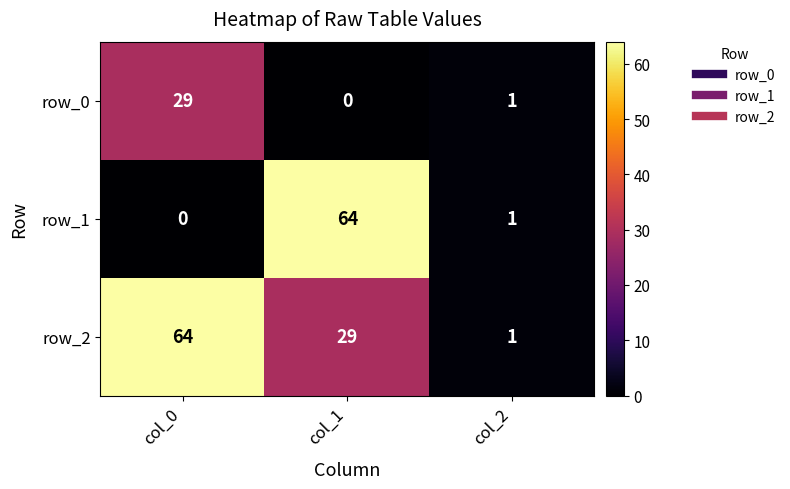

What is the maximum value for row_1?

64